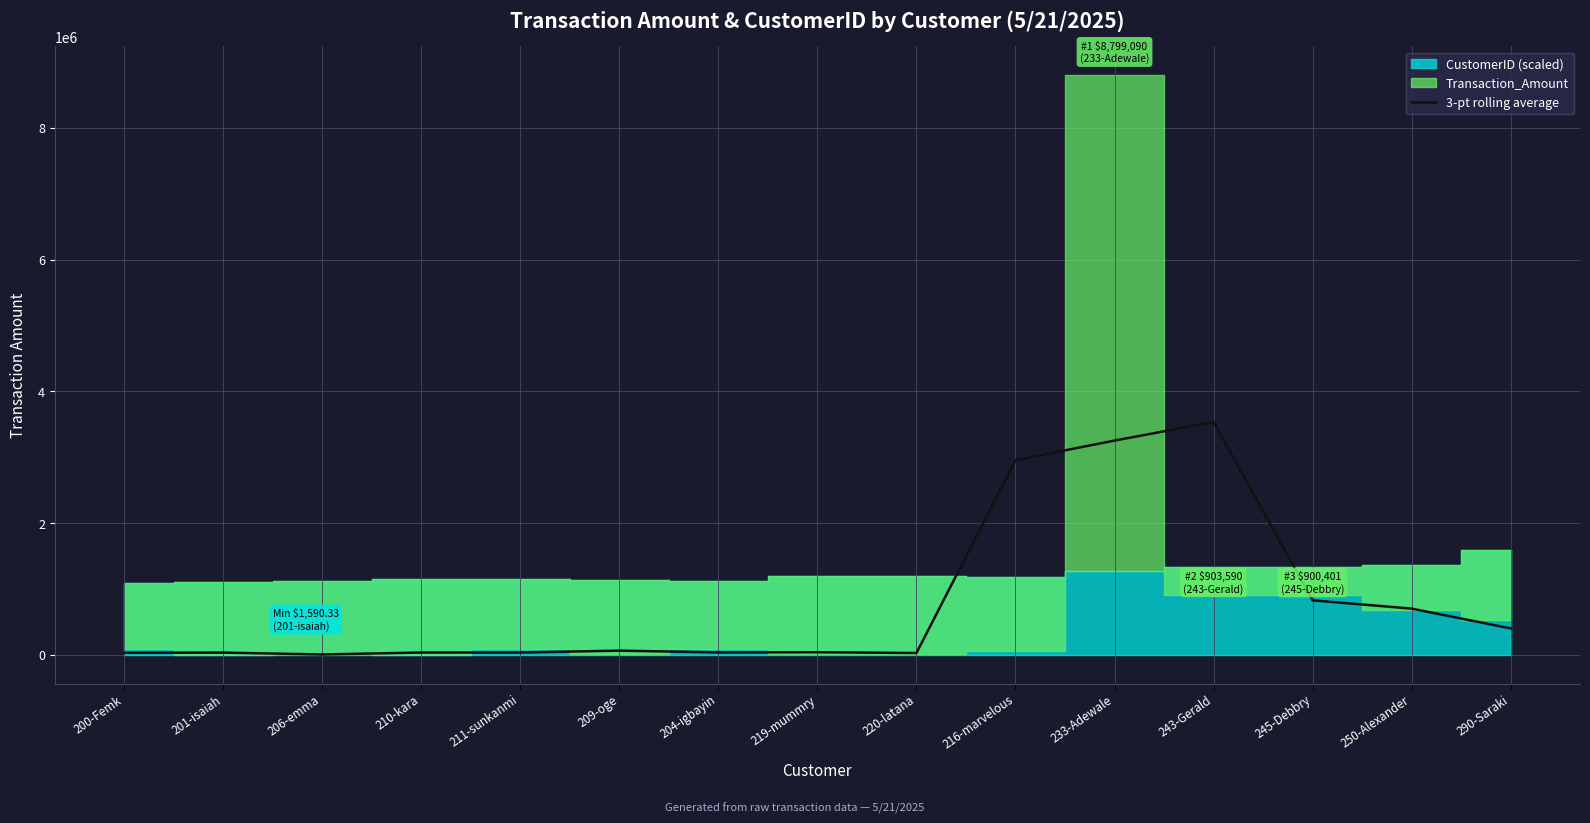

How many points are lower than both their immediate neighbors (excluding endpoints)?

3